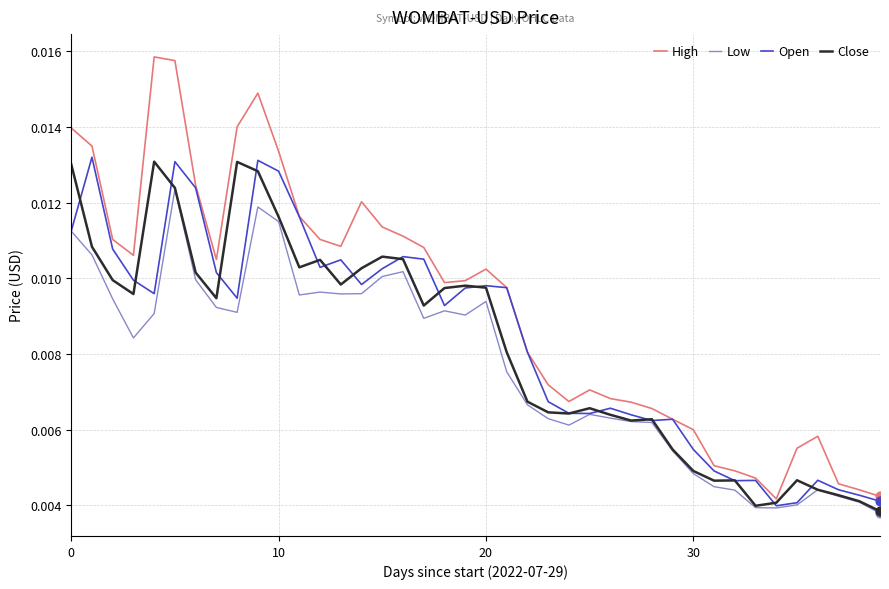

Which series has the widest spread of values?

High